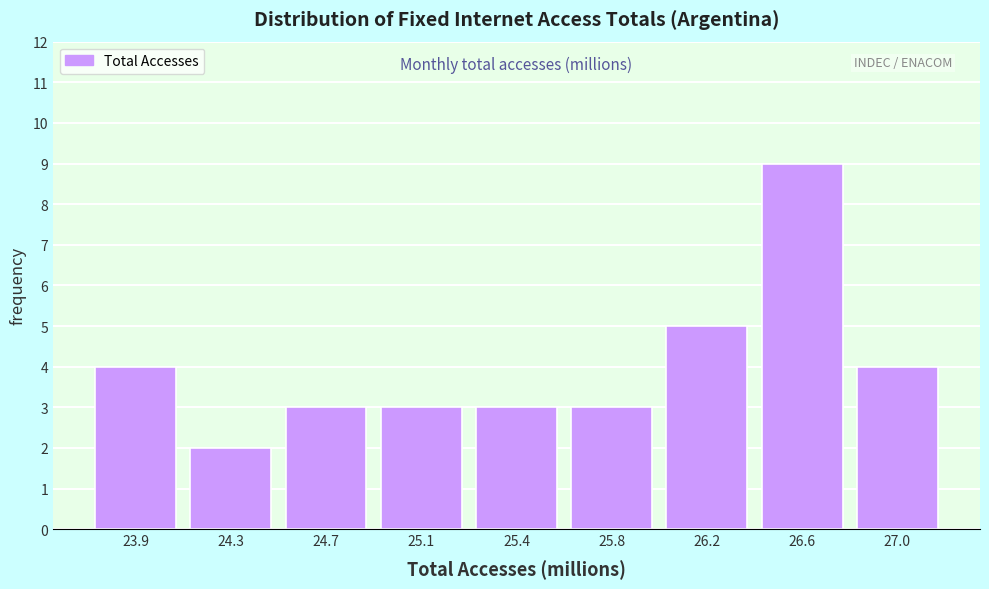

Reading left to right, transcribe all the data shown in this chart.

23.9=4	24.3=2	24.7=3	25.1=3	25.4=3	25.8=3	26.2=5	26.6=9	27.0=4